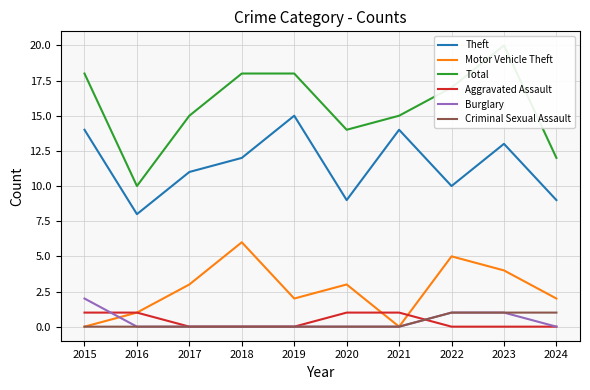

Reading right to left, extract all data points from this chart.

Theft: 9	13	10	14	9	15	12	11	8	14
Motor Vehicle Theft: 2	4	5	0	3	2	6	3	1	0
Total: 12	20	17	15	14	18	18	15	10	18
Aggravated Assault: 0	0	0	1	1	0	0	0	1	1
Burglary: 0	1	1	0	0	0	0	0	0	2
Criminal Sexual Assault: 1	1	1	0	0	0	0	0	0	0